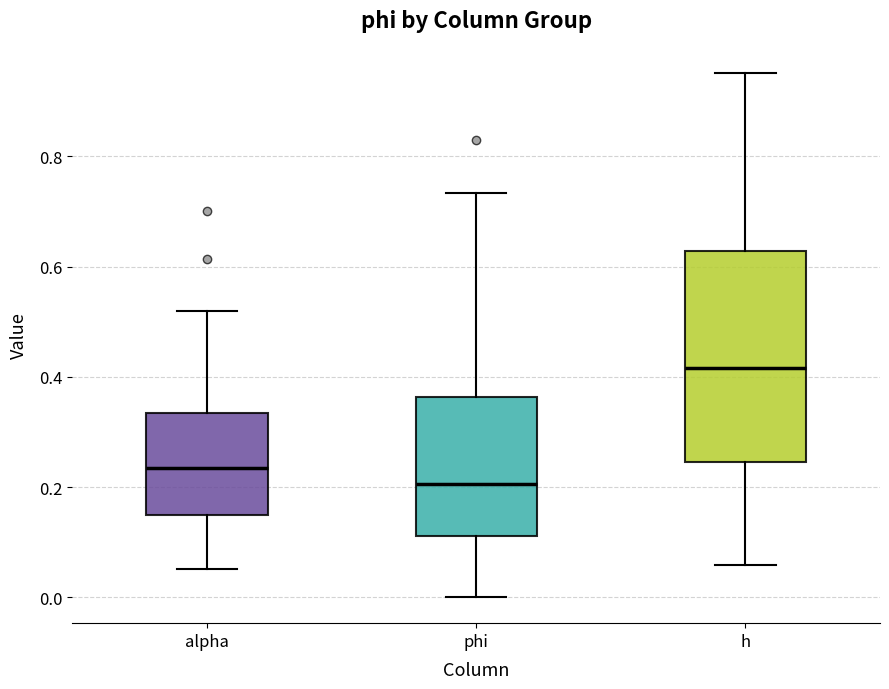

Reading left to right, transcribe this box plot: for each box, give where its median line is, the range the box spans, and where its two whiskers end, as read against the y-axis. The values are not printed on the chart, so give them approximately, as read against the axis.

alpha: median 0.24, box 0.14 to 0.34, whiskers 0.06 to 0.52
phi: median 0.20, box 0.12 to 0.36, whiskers 0.00 to 0.74
h: median 0.42, box 0.24 to 0.62, whiskers 0.06 to 0.96